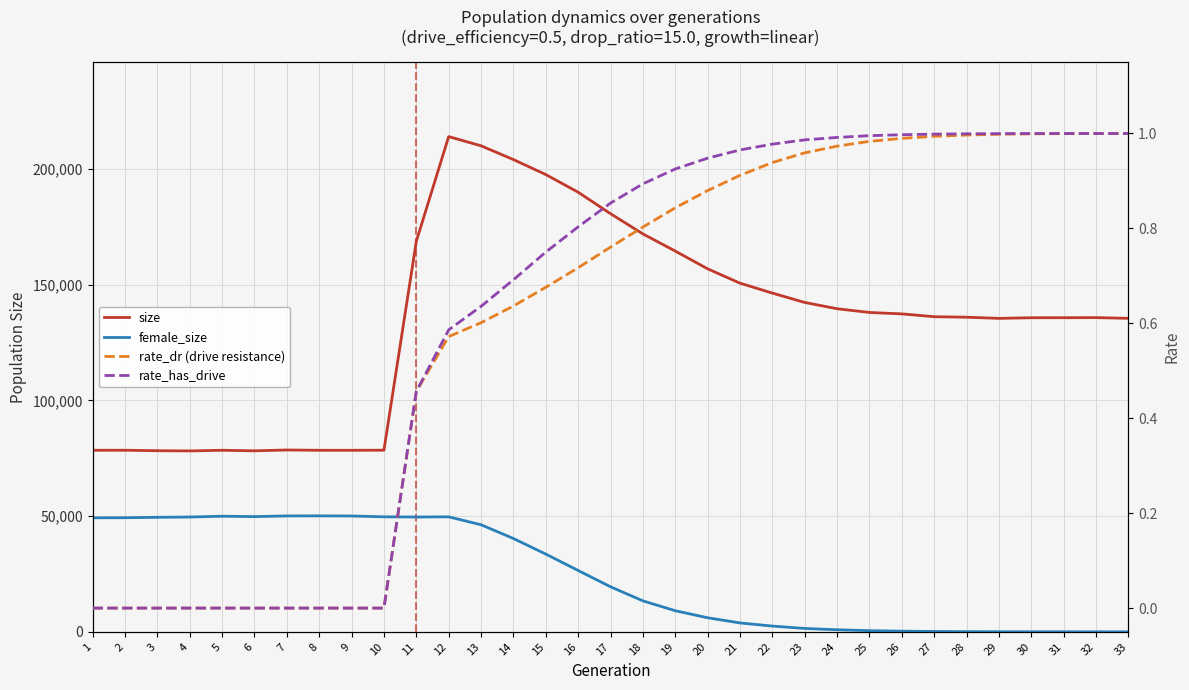

What is the value of the rate_dr (drive resistance) point at the 18th from the left?

0.8